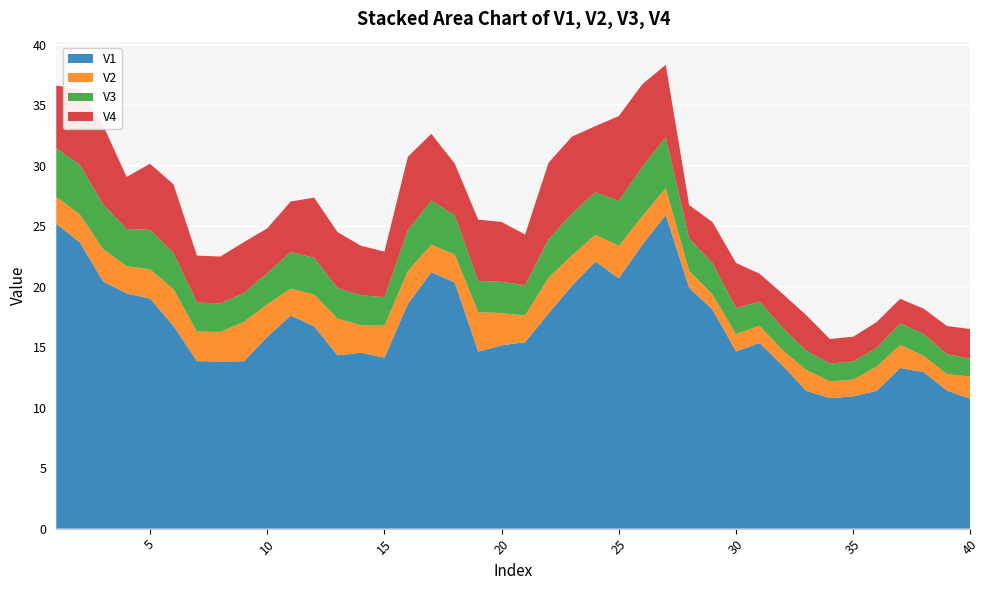

Reading left to right, transcribe all the data shown in this chart.

V1: 1=25.2	2=23.7	3=20.4	4=19.4	5=19.0	6=16.8	7=13.8	8=13.8	9=13.8	10=15.8	11=17.6	12=16.7	13=14.3	14=14.5	15=14.1	16=18.6	17=21.2	18=20.3	19=14.6	20=15.2	21=15.4	22=17.8	23=20.1	24=22.1	25=20.7	26=23.5	27=25.9	28=19.9	29=18.1	30=14.6	31=15.3	32=13.4	33=11.4	34=10.8	35=10.9	36=11.4	37=13.3	38=12.9	39=11.4	40=10.7
V2: 1=2.2	2=2.3	3=2.7	4=2.3	5=2.4	6=3.0	7=2.4	8=2.4	9=3.2	10=2.7	11=2.2	12=2.6	13=3.0	14=2.3	15=2.6	16=2.7	17=2.3	18=2.3	19=3.3	20=2.7	21=2.2	22=3.0	23=2.5	24=2.2	25=2.7	26=2.4	27=2.2	28=1.4	29=1.2	30=1.4	31=1.4	32=1.3	33=1.7	34=1.4	35=1.4	36=2.0	37=1.9	38=1.4	39=1.4	40=1.8
V3: 1=4.0	2=4.1	3=3.7	4=3.1	5=3.3	6=3.0	7=2.4	8=2.4	9=2.4	10=2.6	11=3.0	12=3.0	13=2.5	14=2.5	15=2.4	16=3.4	17=3.6	18=3.2	19=2.6	20=2.6	21=2.5	22=3.2	23=3.5	24=3.5	25=3.7	26=4.1	27=4.2	28=2.7	29=2.6	30=2.1	31=2.0	32=1.9	33=1.6	34=1.5	35=1.5	36=1.6	37=1.8	38=1.8	39=1.6	40=1.5
V4: 1=5.2	2=6.2	3=6.5	4=4.3	5=5.5	6=5.7	7=3.9	8=3.9	9=4.2	10=3.7	11=4.2	12=5.0	13=4.6	14=4.1	15=3.8	16=6.1	17=5.5	18=4.3	19=5.1	20=4.9	21=4.2	22=6.3	23=6.4	24=5.5	25=7.0	26=6.8	27=6.0	28=2.8	29=3.4	30=3.7	31=2.3	32=2.8	33=2.9	34=2.0	35=2.0	36=2.1	37=2.0	38=2.1	39=2.3	40=2.5